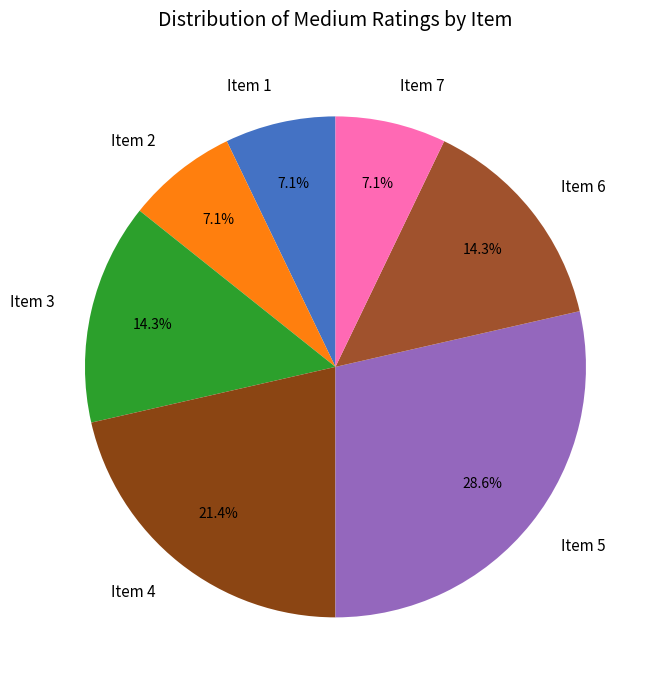

Does Item 3 account for over 50% of the chart?

No